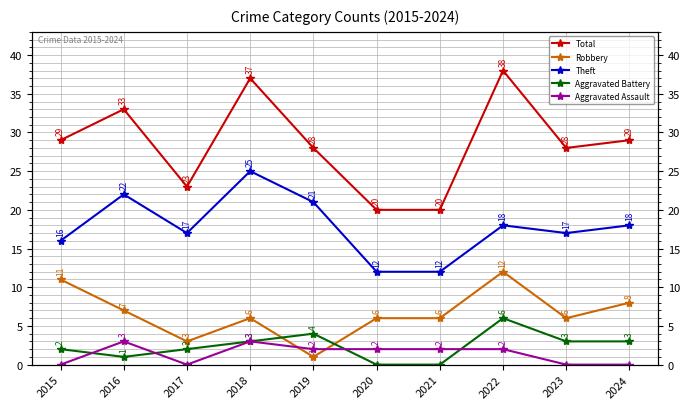

Reading left to right, what are all the values shown in this chart?

Total: 2015=29	2016=33	2017=23	2018=37	2019=28	2020=20	2021=20	2022=38	2023=28	2024=29
Robbery: 2015=11	2016=7	2017=3	2018=6	2019=1	2020=6	2021=6	2022=12	2023=6	2024=8
Theft: 2015=16	2016=22	2017=17	2018=25	2019=21	2020=12	2021=12	2022=18	2023=17	2024=18
Aggravated Battery: 2015=2	2016=1	2017=2	2018=3	2019=4	2020=0	2021=0	2022=6	2023=3	2024=3
Aggravated Assault: 2015=0	2016=3	2017=0	2018=3	2019=2	2020=2	2021=2	2022=2	2023=0	2024=0